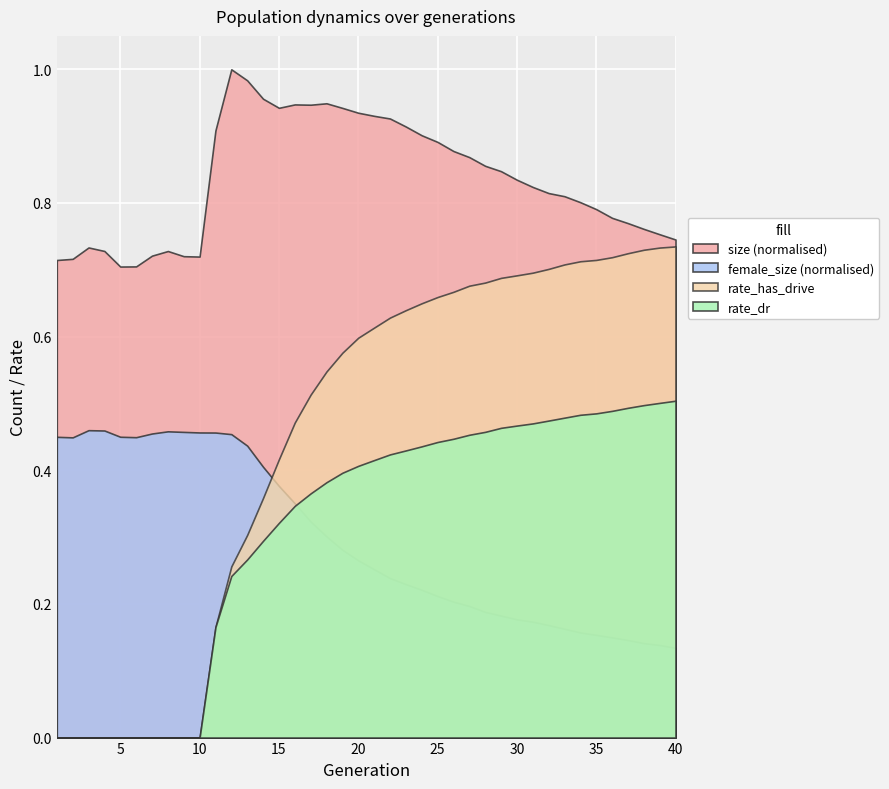

What is the maximum value for female_size?

50425.0